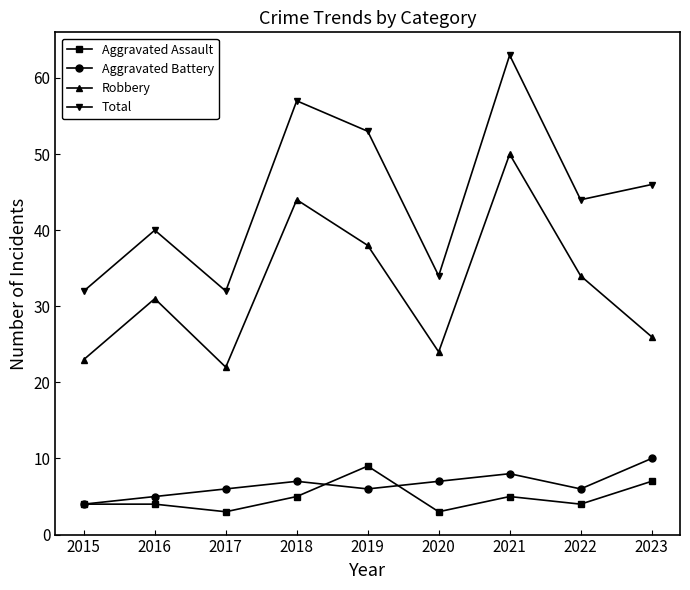

Which series has the largest range (max minus min)?

Total